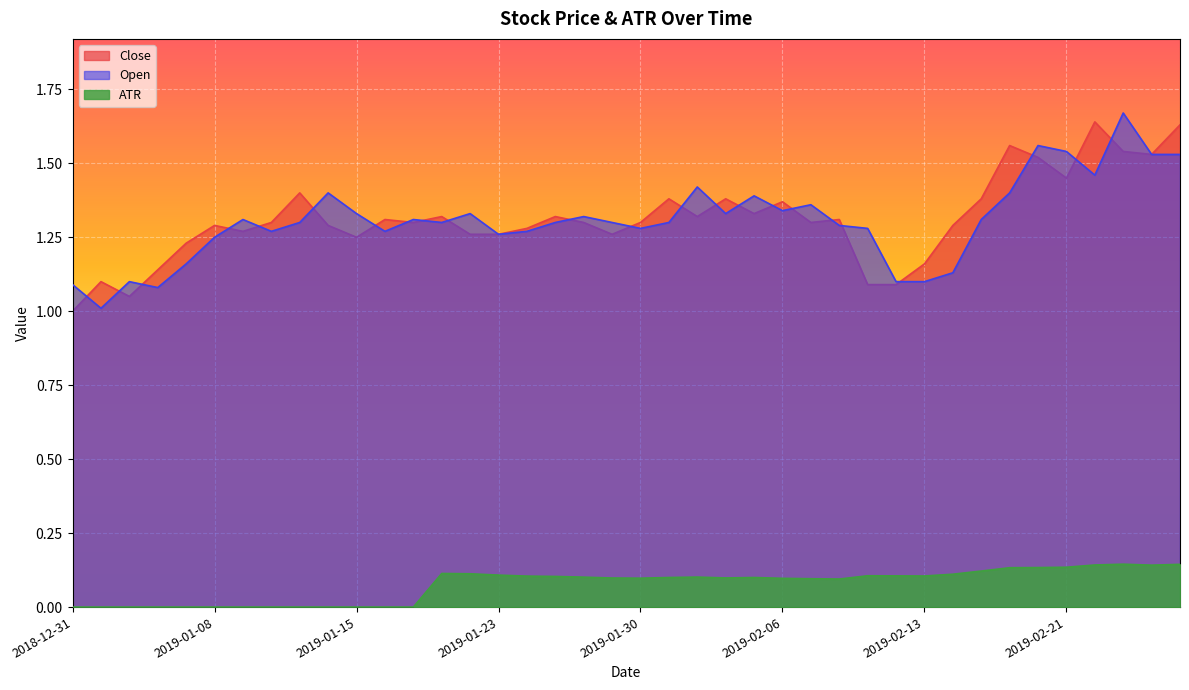

Is the value of Close at 2019-02-06 greater than the value of ATR at 2019-02-14?

Yes